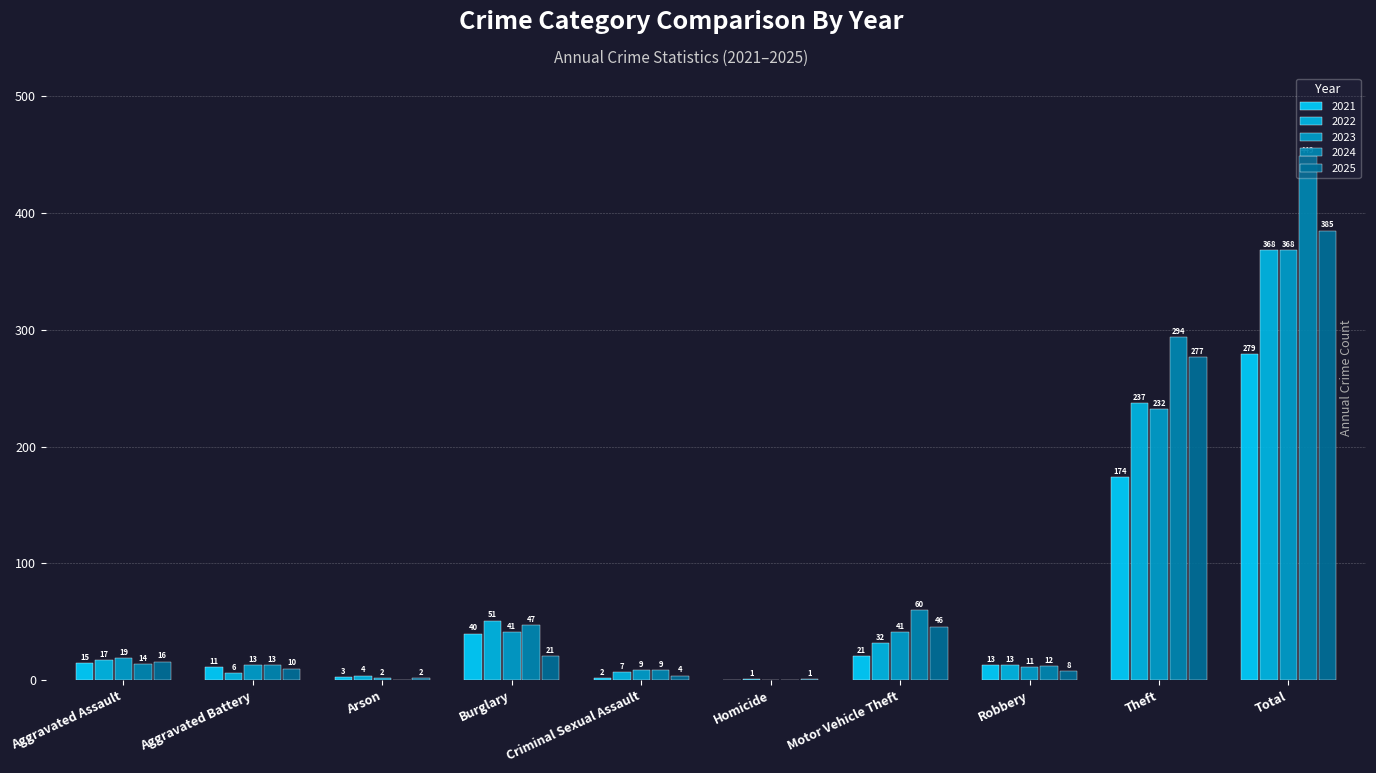

What is the difference between the 2022 values at Robbery and Motor Vehicle Theft?

19